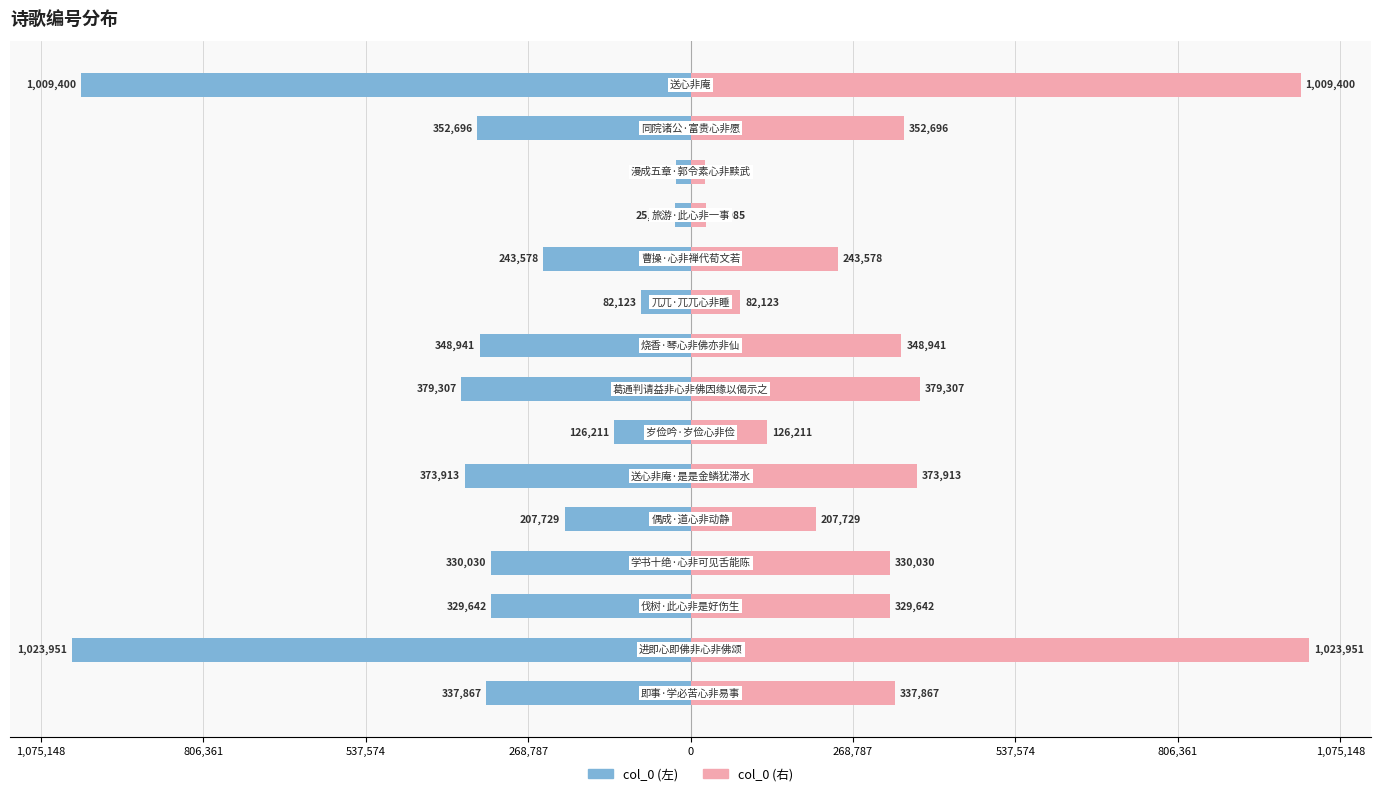

List the series in order of their peak value, highest first.

col_0 (右), col_0 (左)